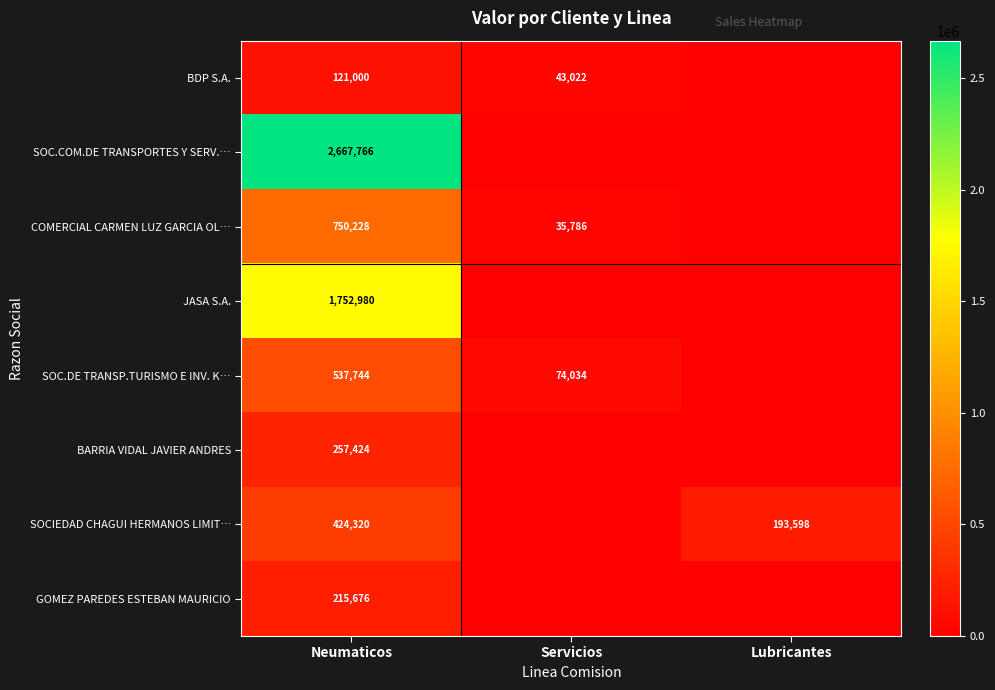

The COMERCIAL CARMEN LUZ GARCIA OL… series shows 35786 at Servicios. True or false?

True